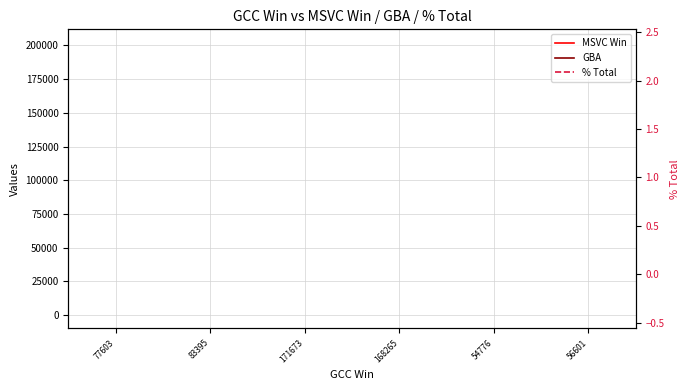

The GBA series shows 38.7 at 56601. True or false?

False